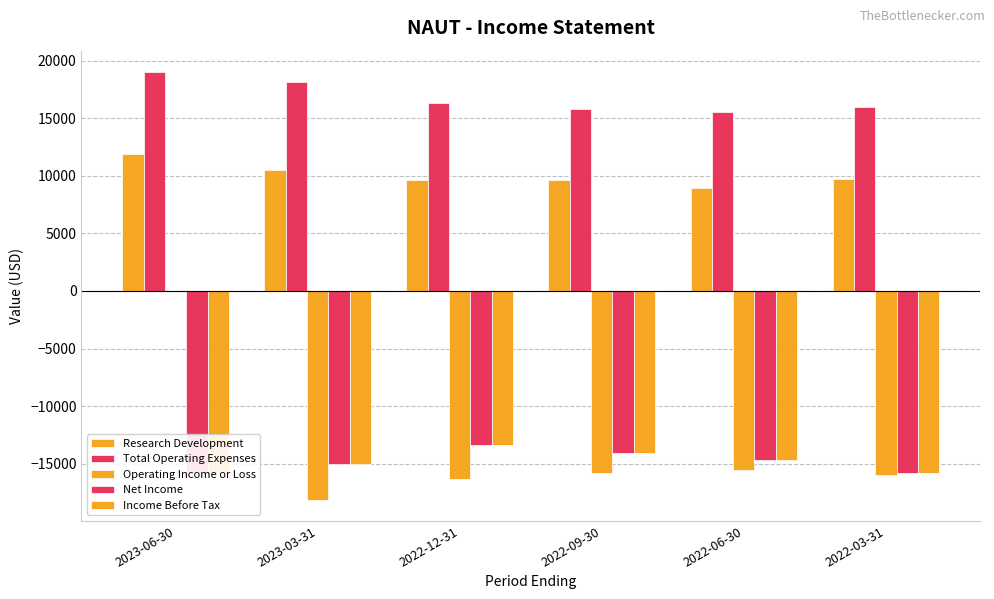

What is the value of the Income Before Tax bar at the 6th from the left?

-15800